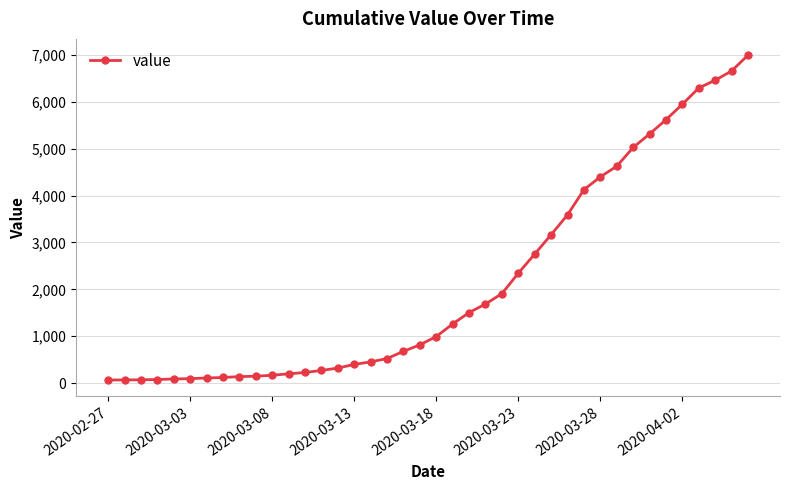

What is the value of the 6th point from the left?

95